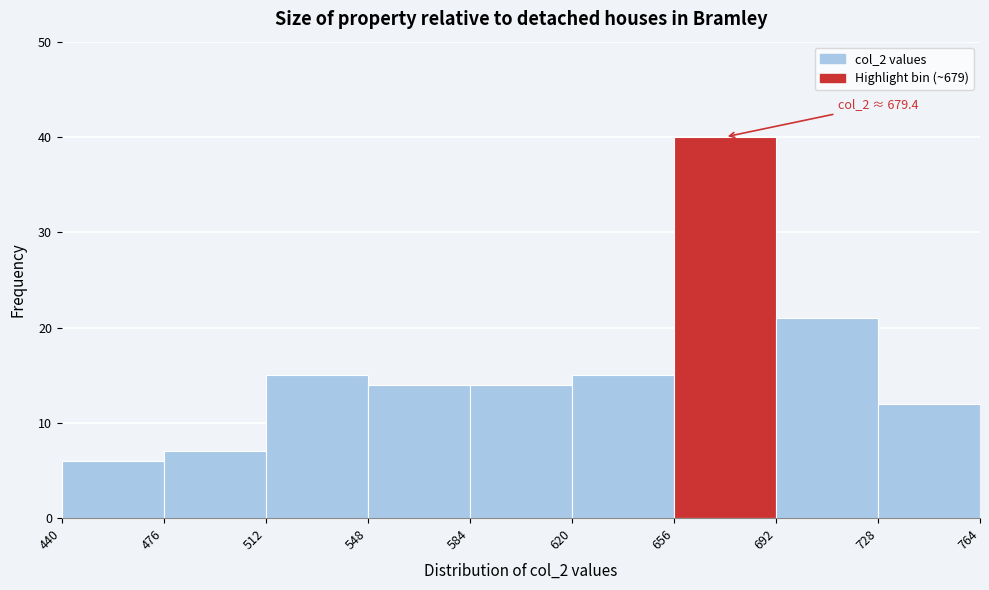

Which range on the x-axis has the tallest bar?

656 to 692